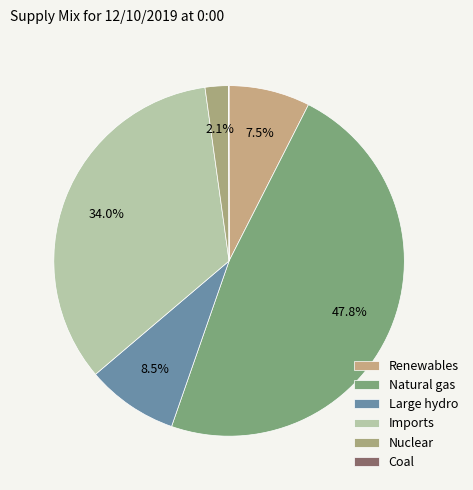

How many slices are in this pie chart?

6